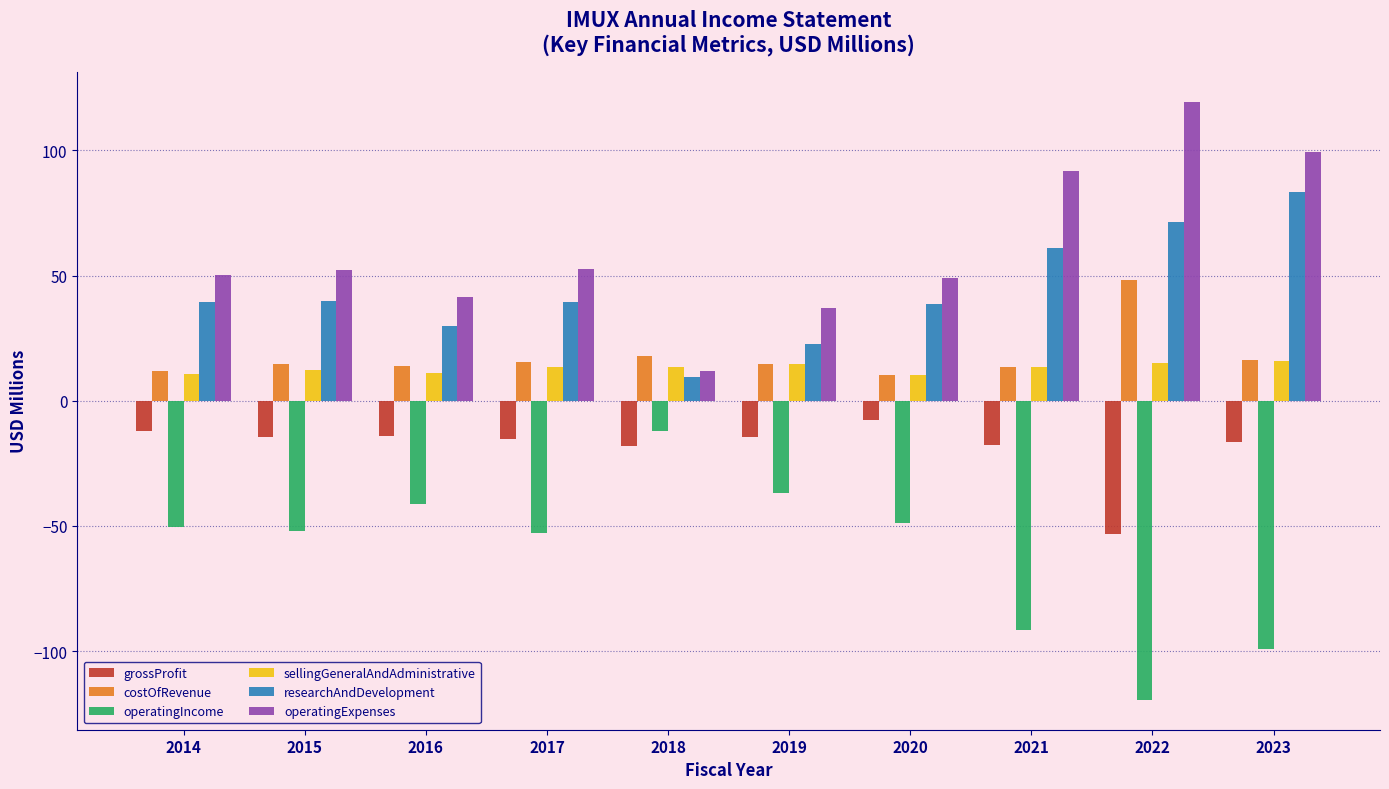

What are all the series names shown in the legend?

grossProfit, costOfRevenue, operatingIncome, sellingGeneralAndAdministrative, researchAndDevelopment, operatingExpenses